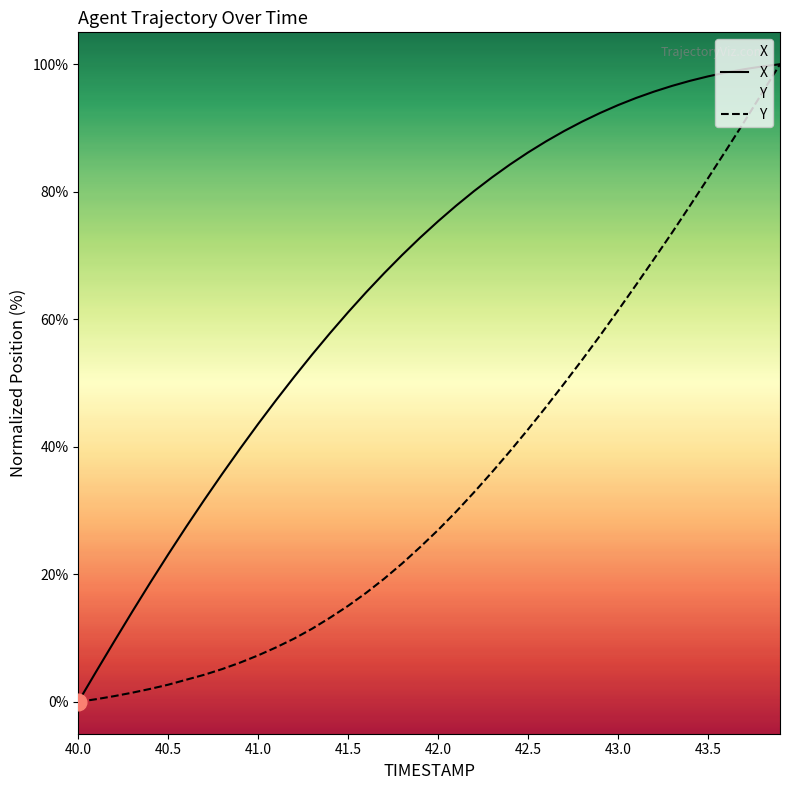

What value does the X series have at 40.1?

4.8